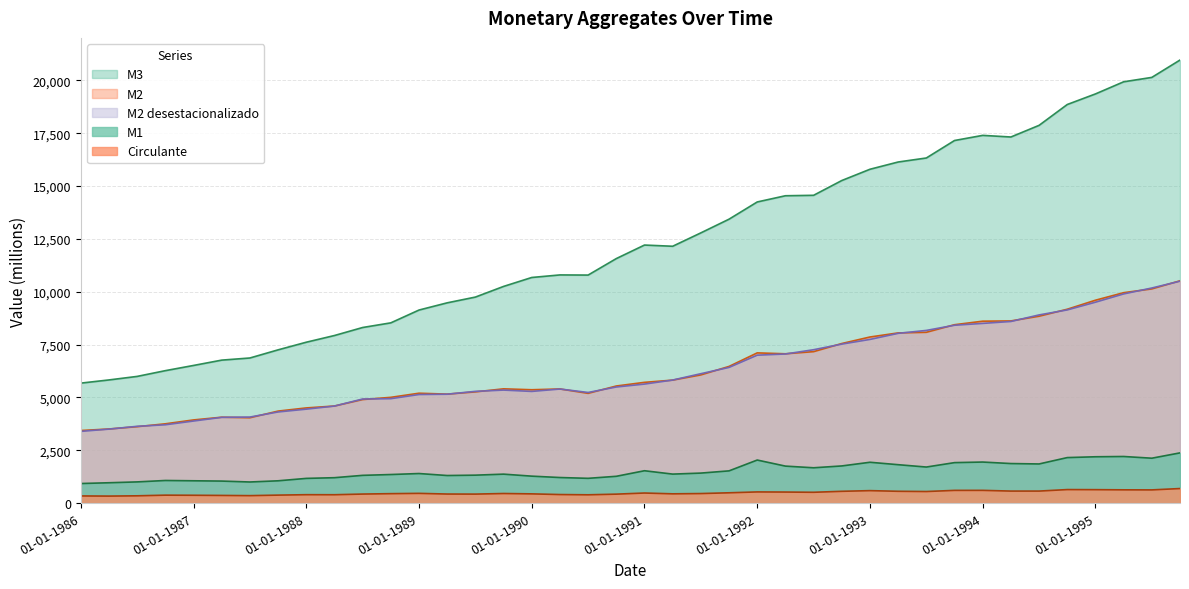

What is the maximum value for M2 desestacionalizado?

10499